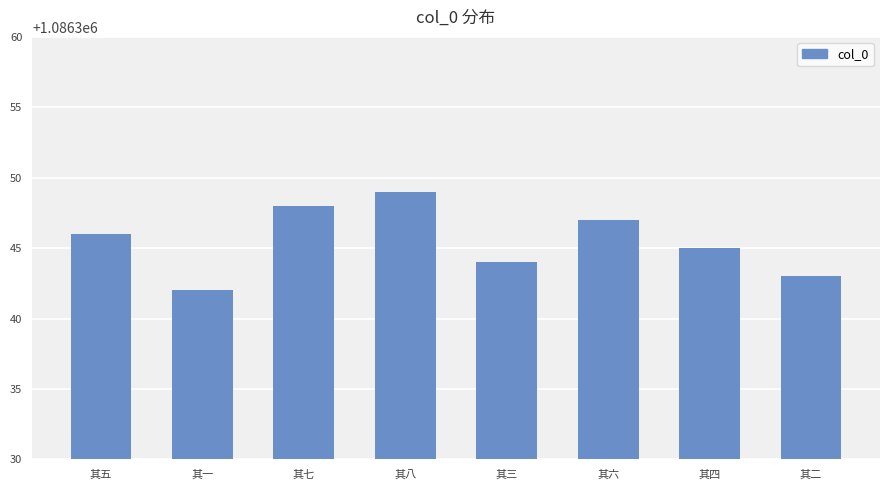

The chart shows a value of 1086346 at 其五. True or false?

True